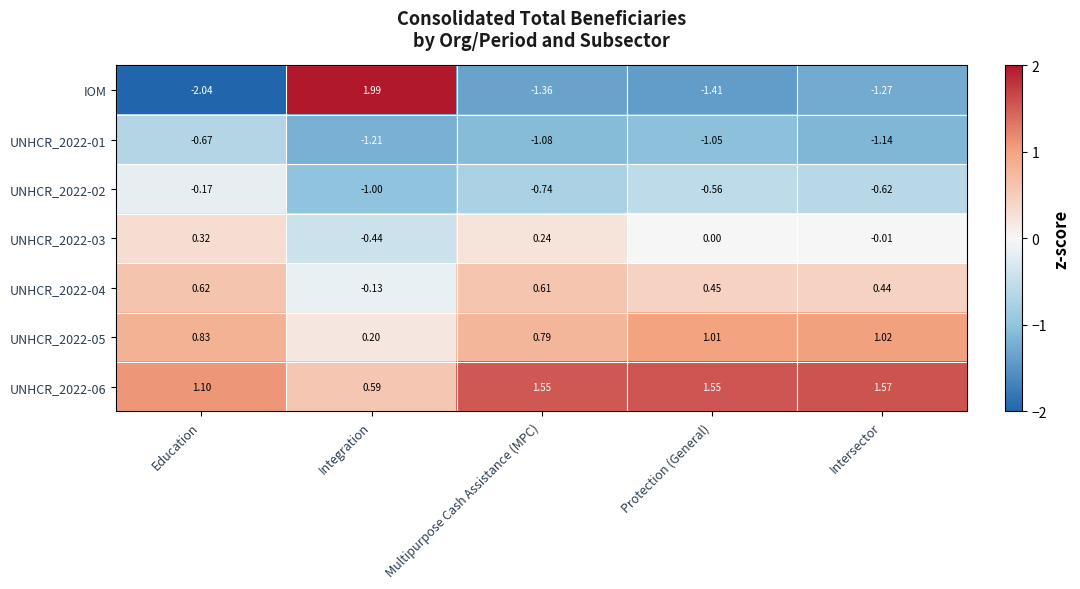

Which category has the highest value across all series?

Integration